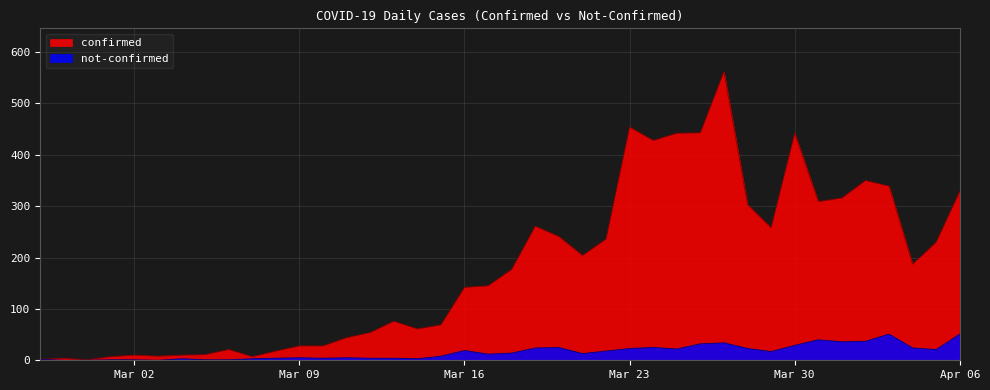

List the series in order of their overall mean, highest first.

confirmed, not-confirmed